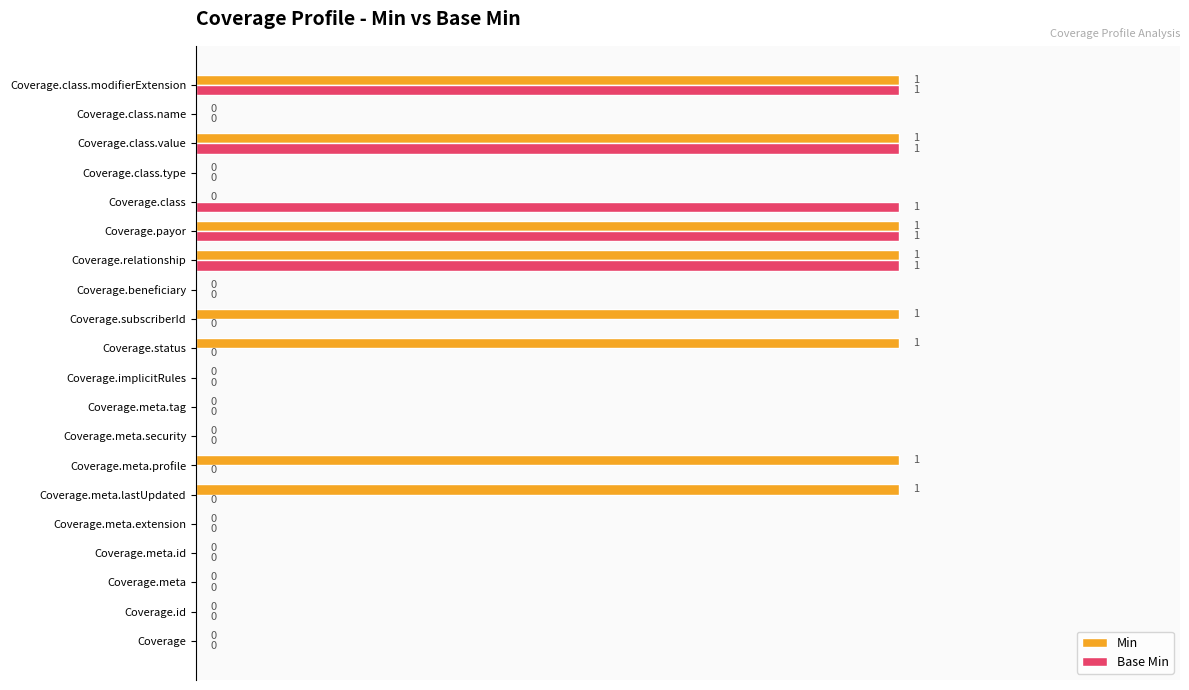

How many Base Min values are between 0 and 1?

20